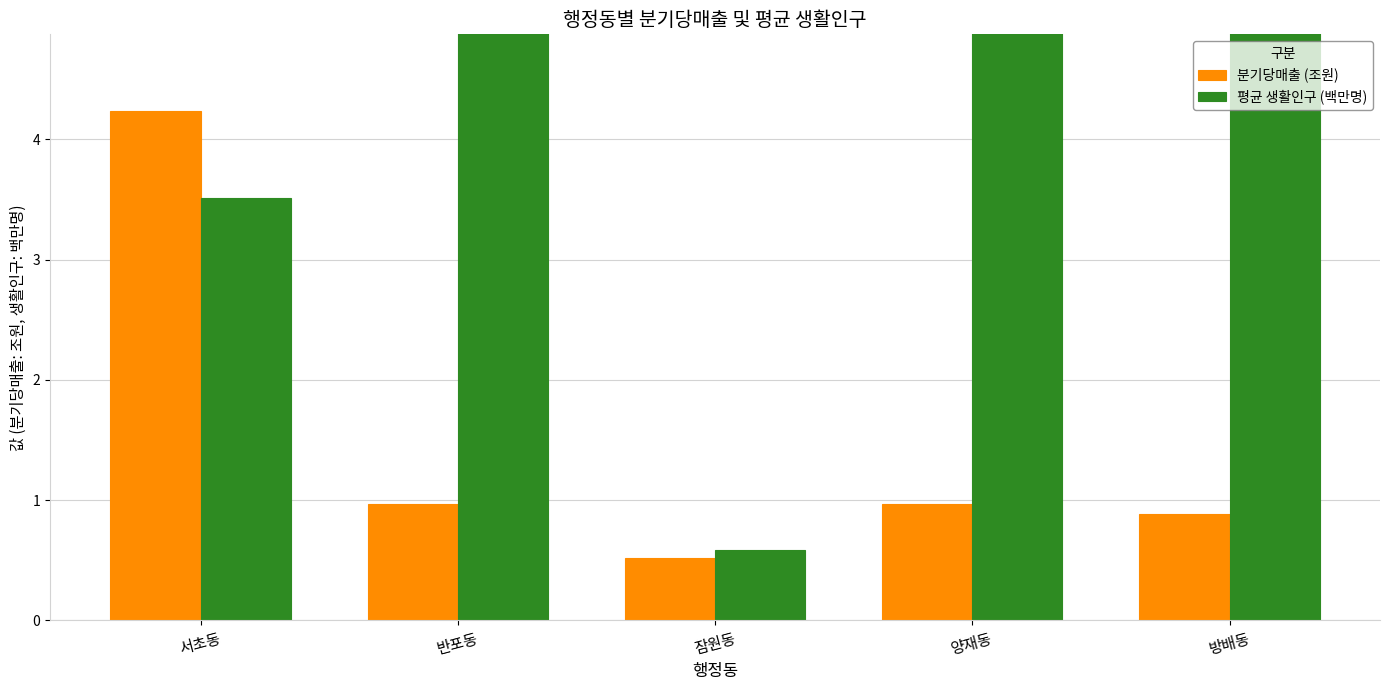

What is the difference between the highest and lowest values at 반포동?

56.3